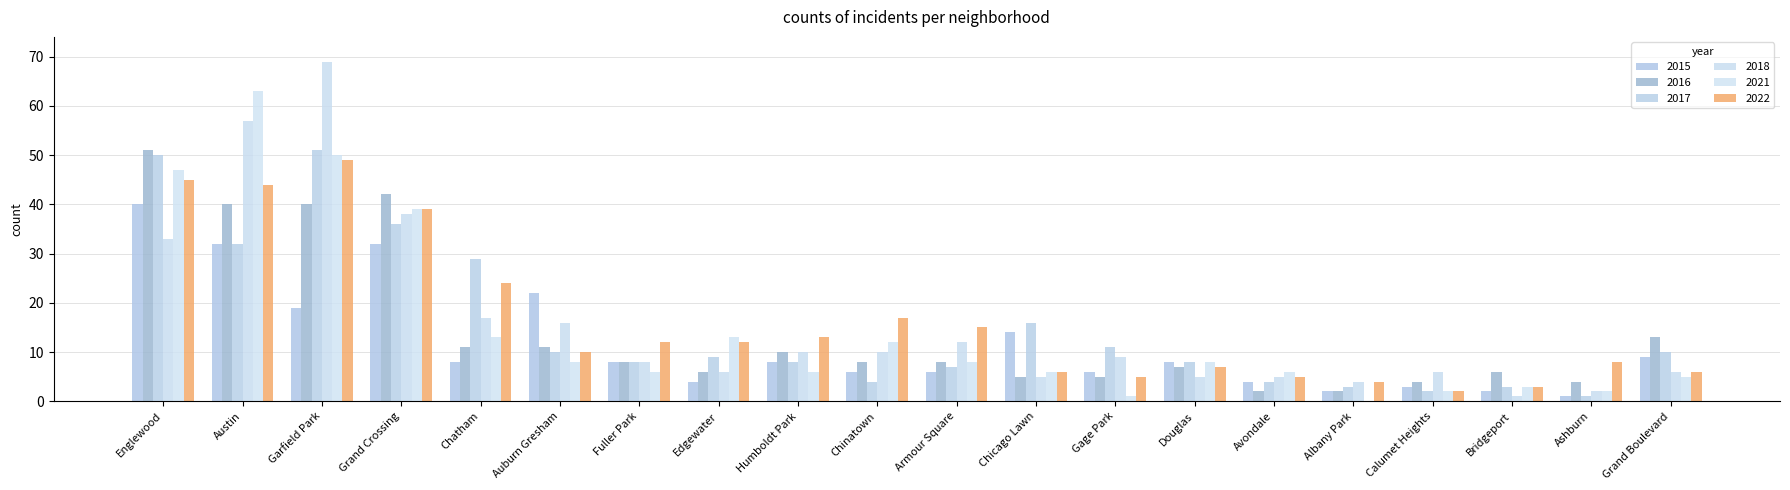

How many series are shown in this chart?

6